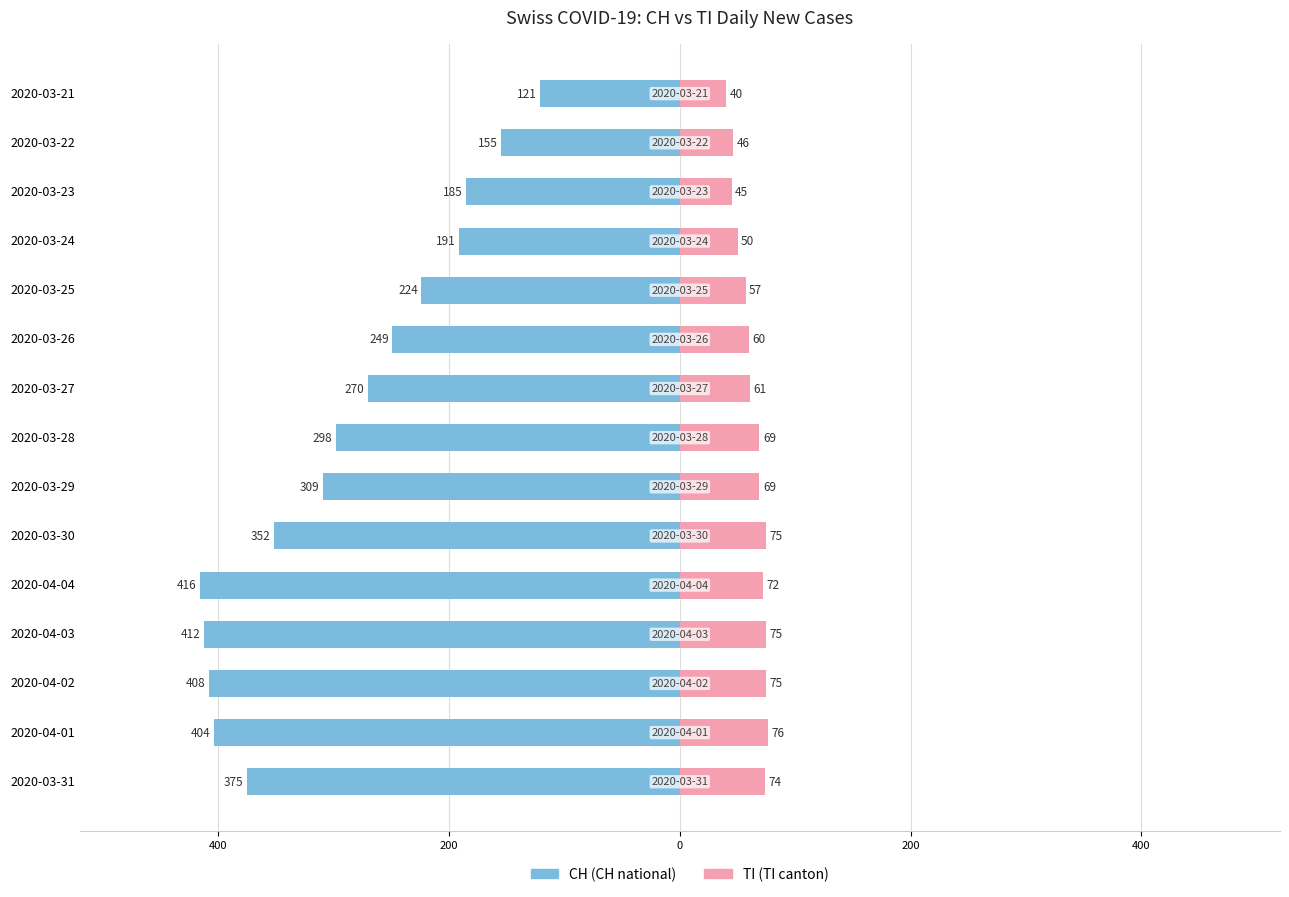

Which series has the largest range (max minus min)?

CH